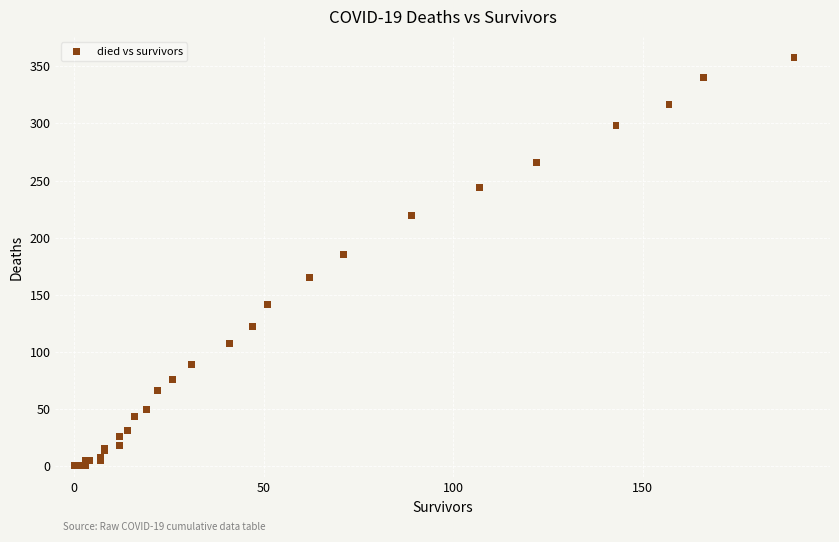

What Y value in the scatter plot is closest to 179?

185